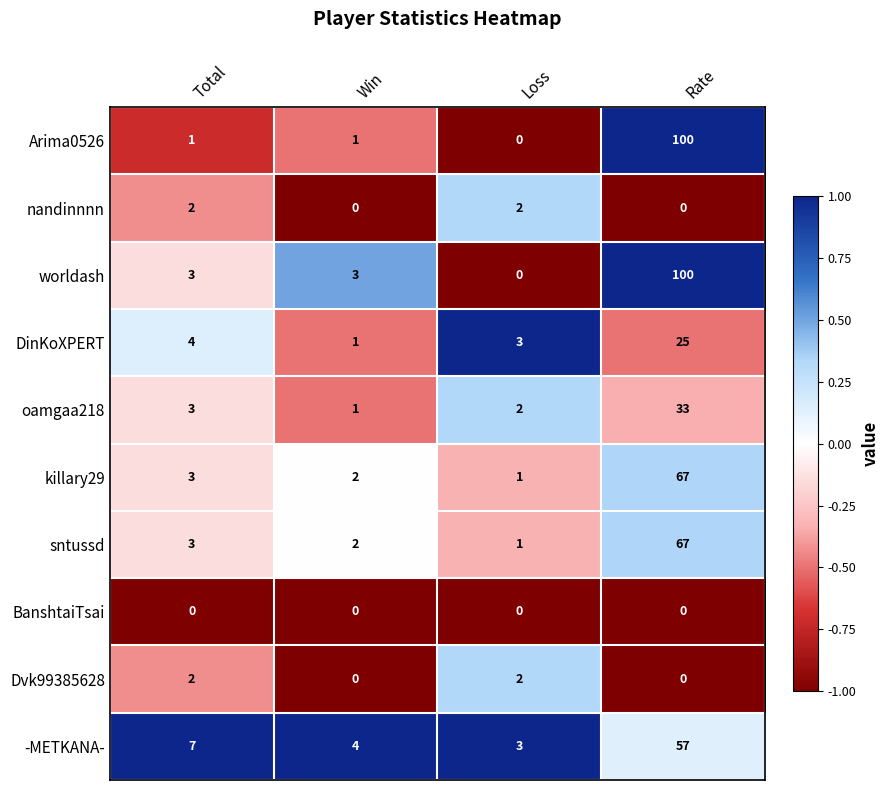

Which series has the largest total across all categories?

worldash